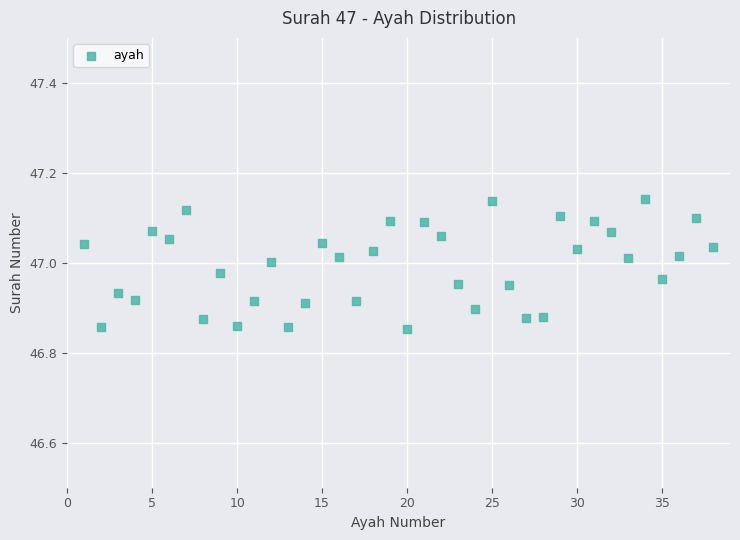

What is the range of Y values (max minus min)?

0.3